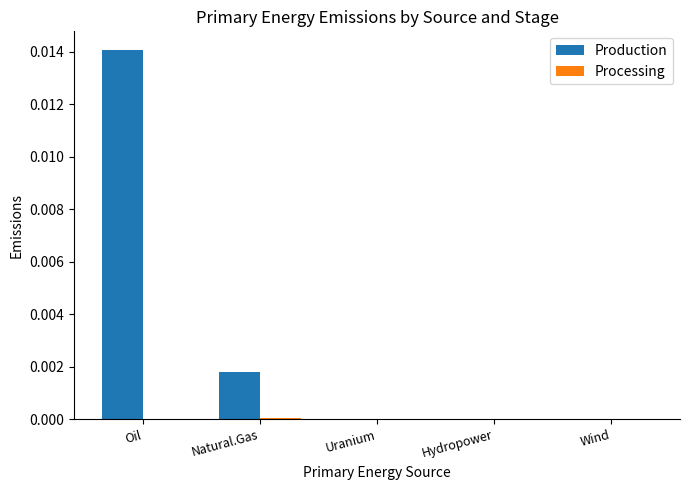

Which series has the largest total across all categories?

Production